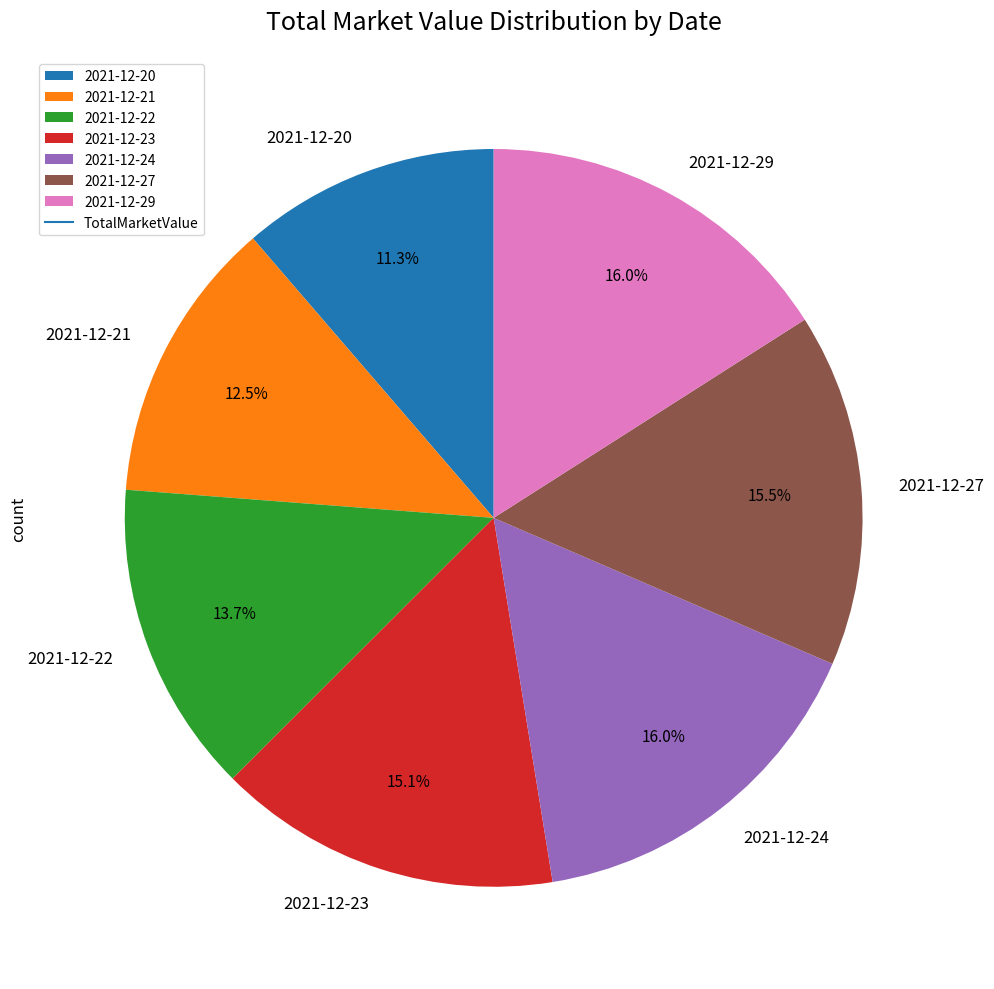

To the nearest percent, what is the difference between the largest and smallest slice percentages?

5%